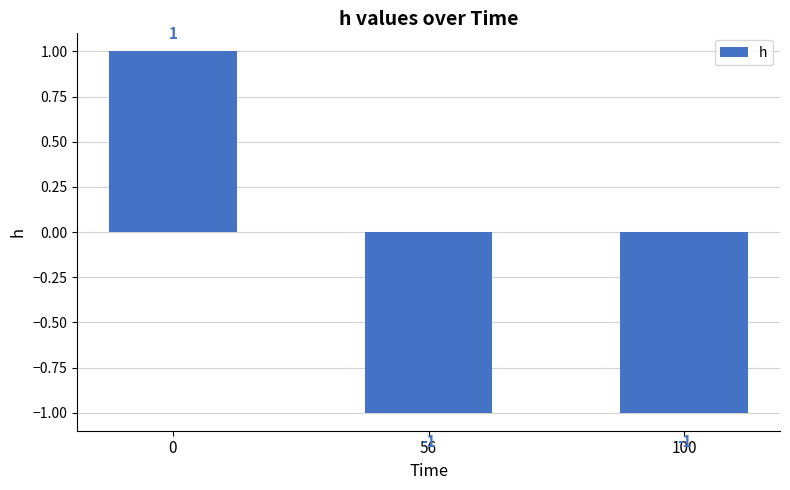

How many categories are shown in the chart?

3